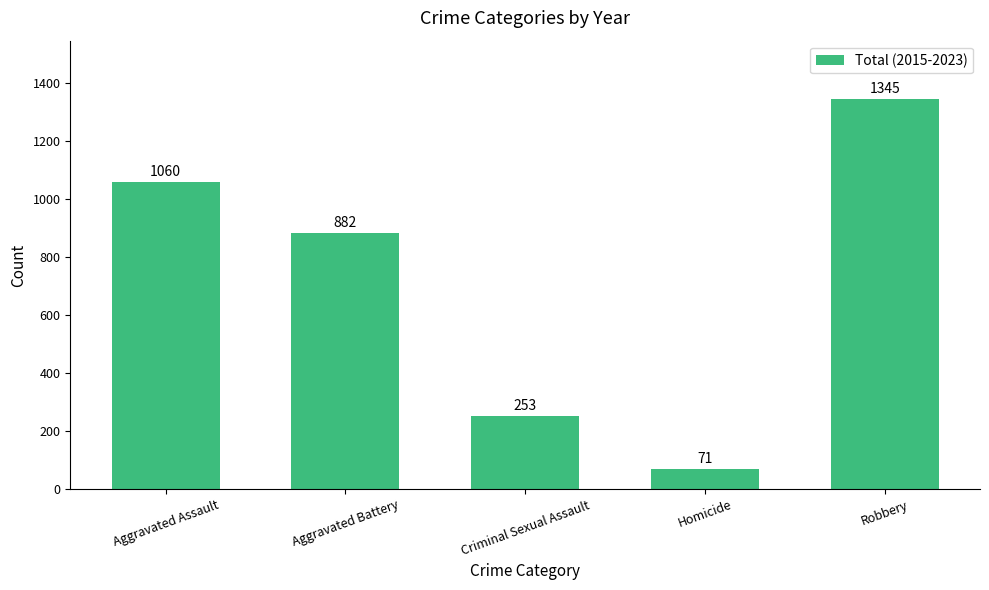

Is it true that the value at Criminal Sexual Assault is 253?

True